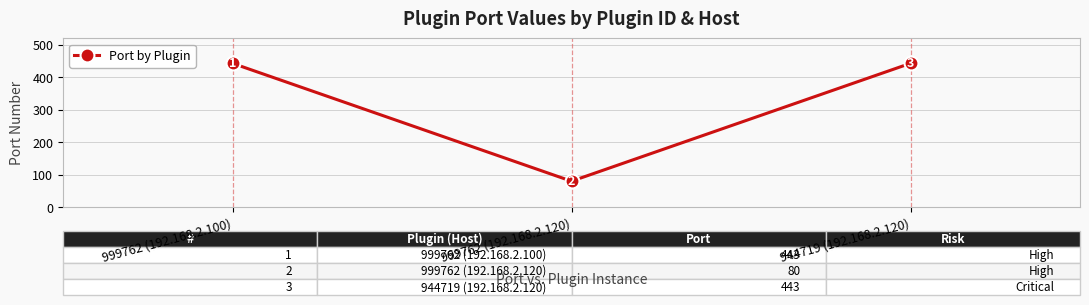

The chart shows a value of 80 at 999762 (192.168.2.120). True or false?

True